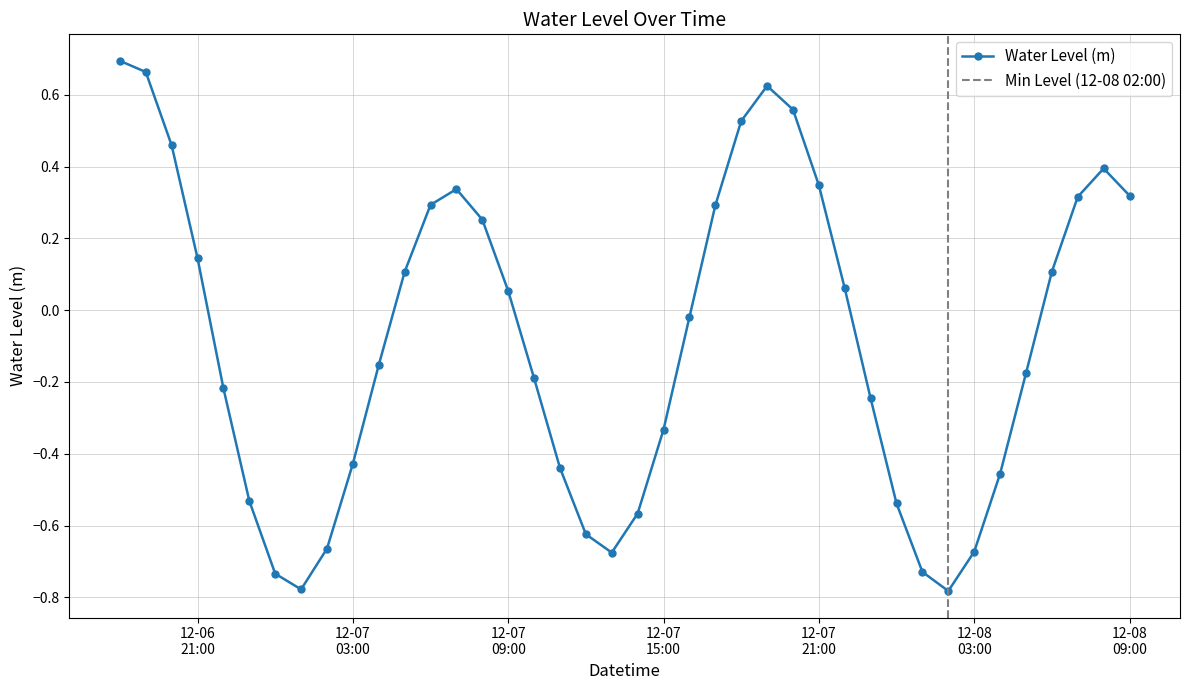

How many values are below 0?

21